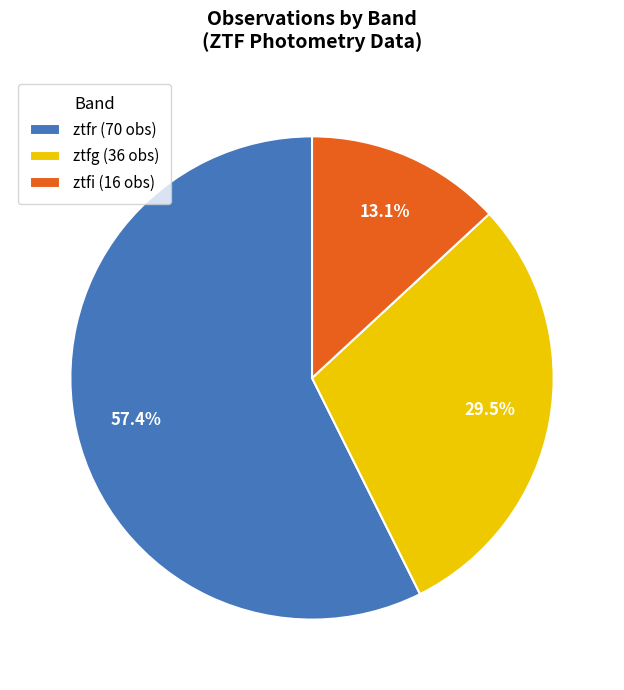

How many slices are in this pie chart?

3